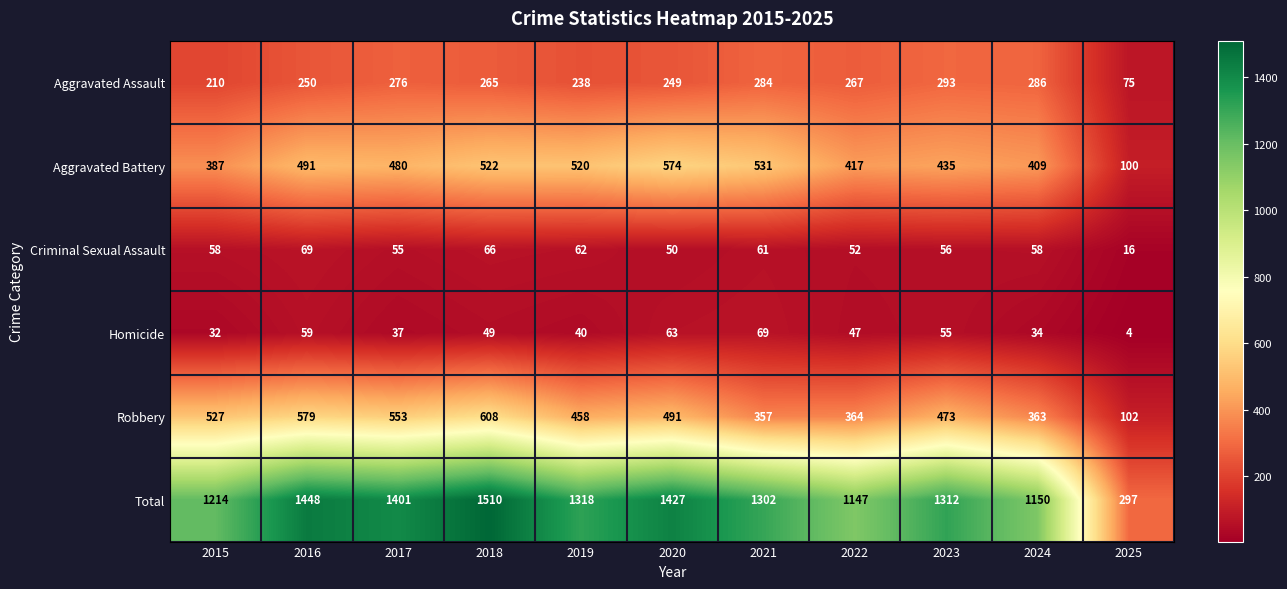

List the labels in order of Total value, smallest first.

2025, 2022, 2024, 2015, 2021, 2023, 2019, 2017, 2020, 2016, 2018